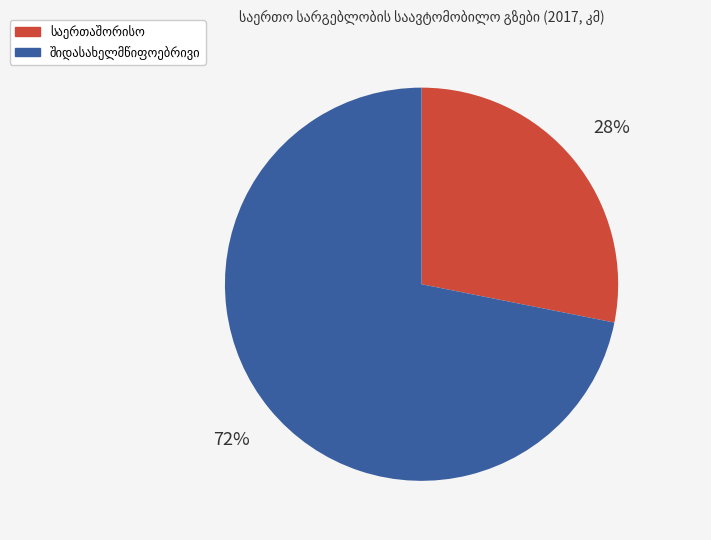

Is there a majority slice in this chart?

Yes